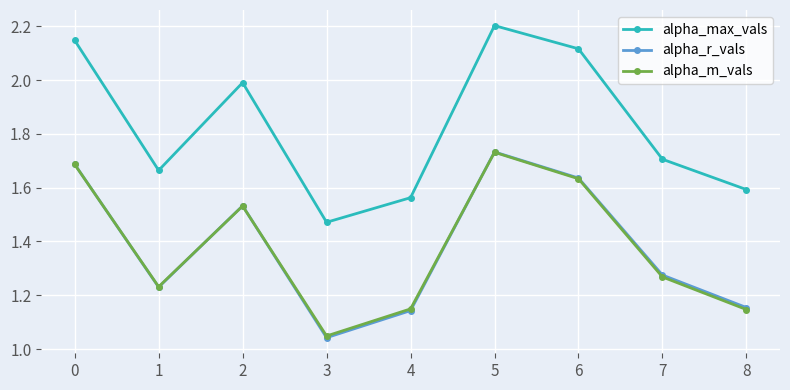

At which label does alpha_m_vals reach its minimum?

3